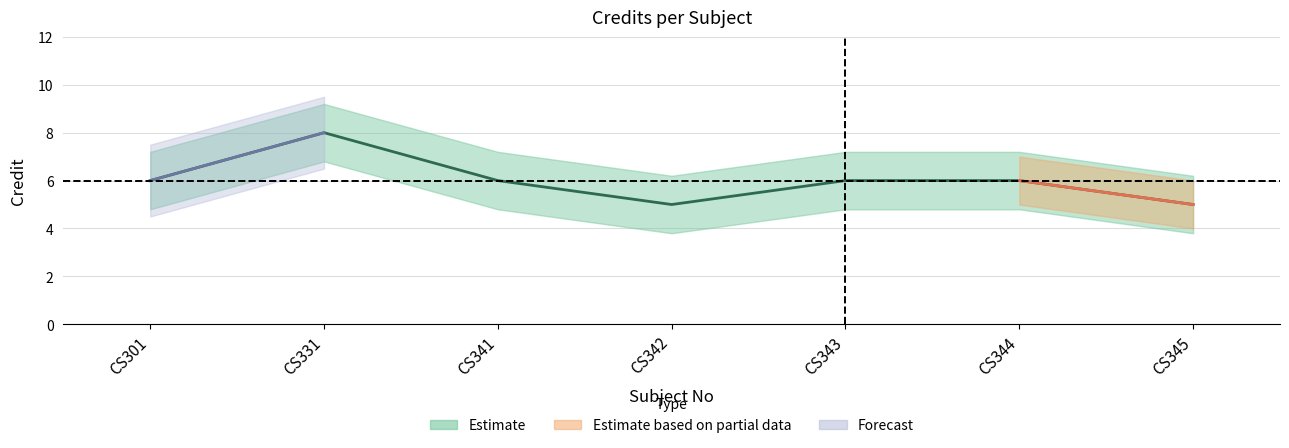

Rank the categories by value from highest to lowest.

CS331, CS301, CS341, CS343, CS344, CS342, CS345